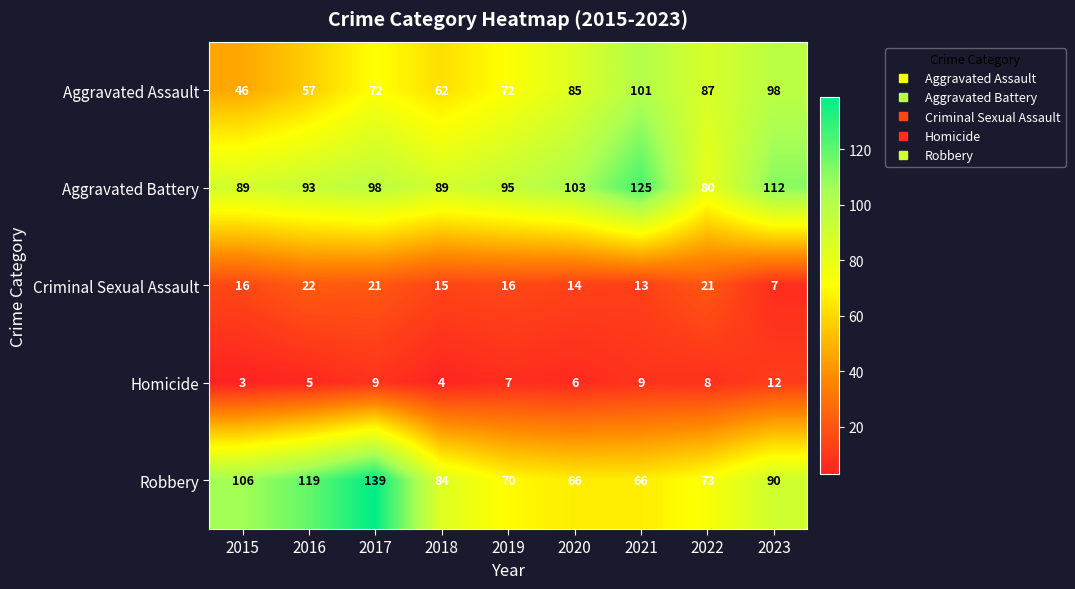

Is it true that Robbery equals 139 at 2017?

True